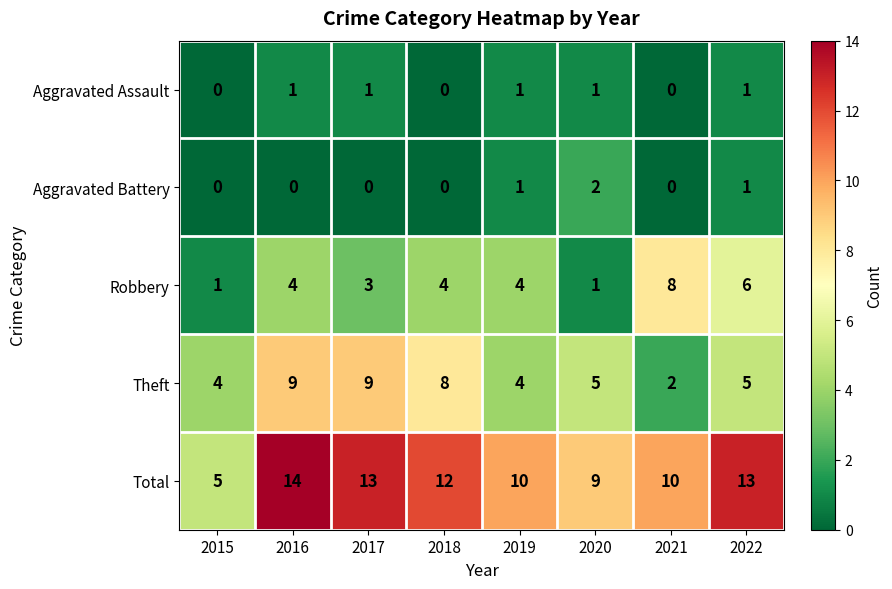

Between 2016 and 2021, which series saw the biggest shift?

Theft